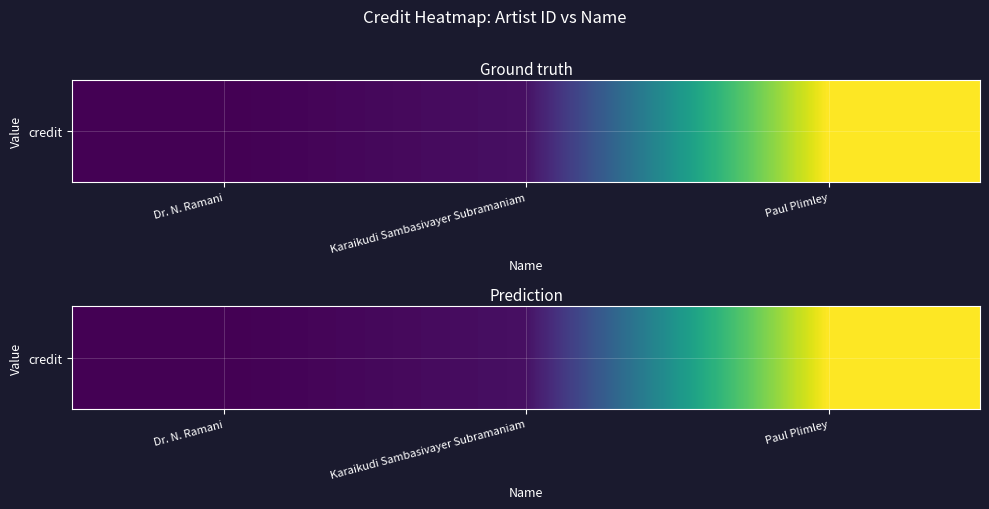

Which has a higher value, Karaikudi Sambasivayer Subramaniam or Paul Plimley?

Paul Plimley